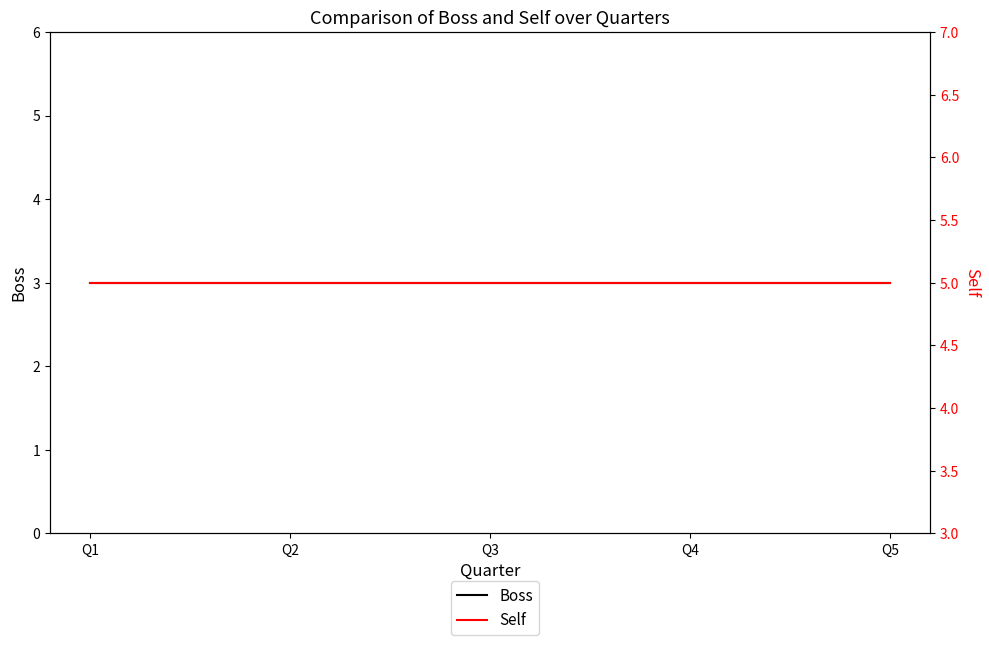

Where is Self nearest to the value 5?

Q1